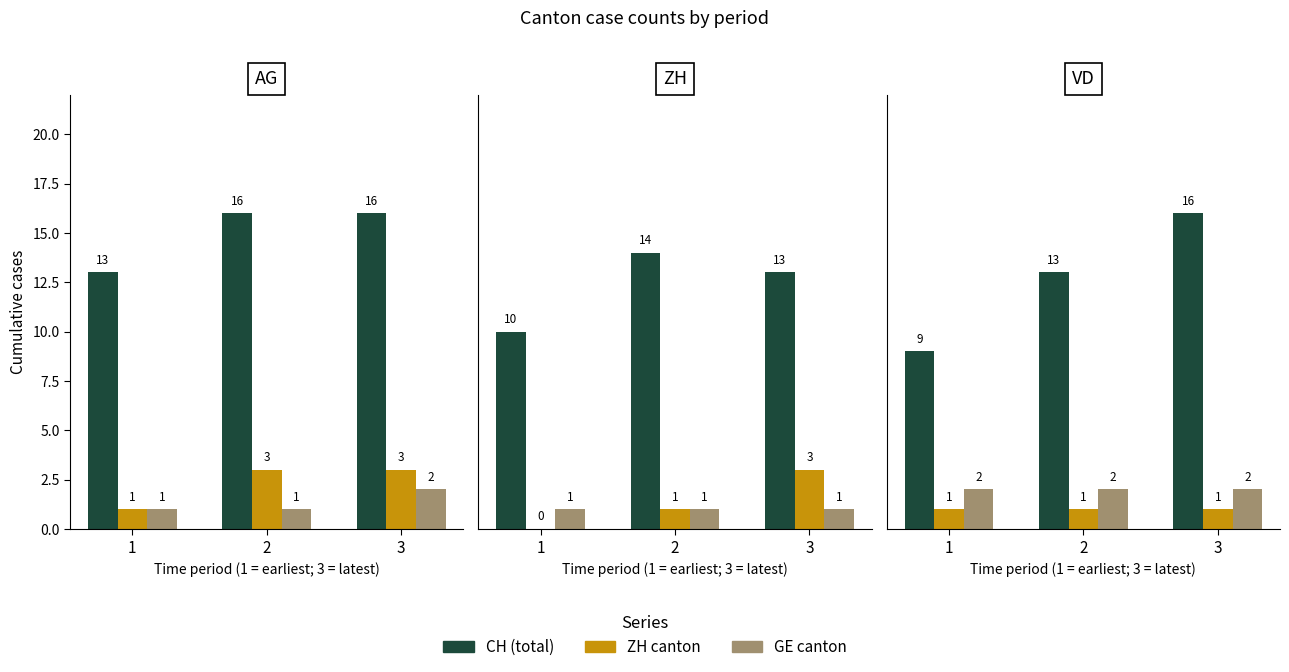

Count the number of data series in this chart.

3